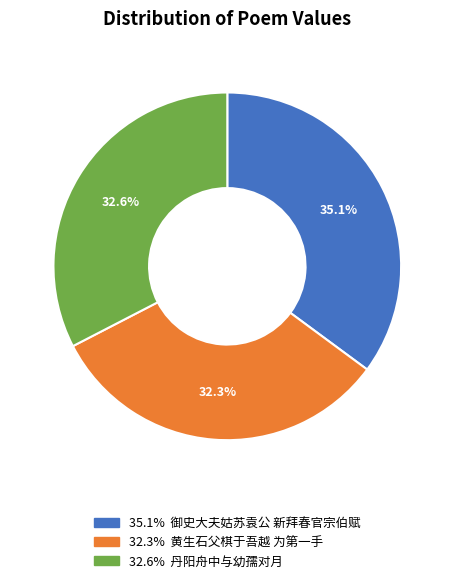

How many segments does this pie chart have?

3